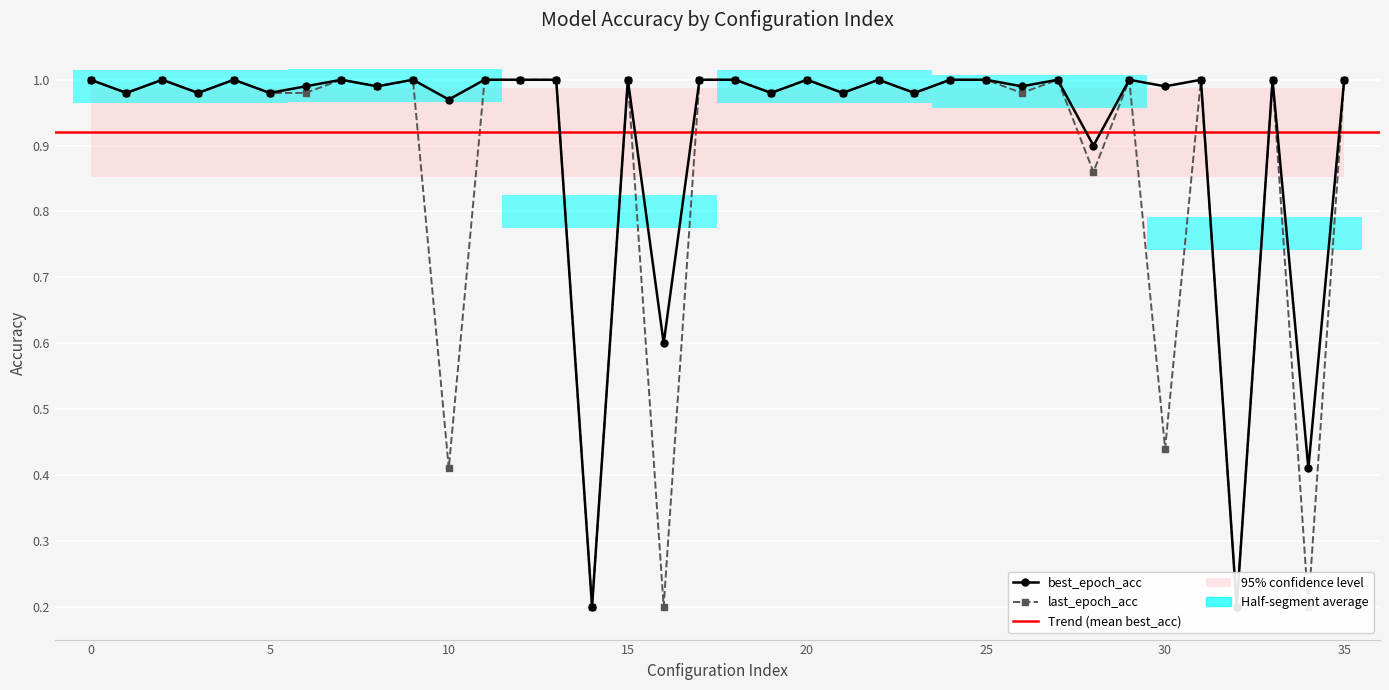

True or false: last_epoch_acc has a value of 0.7 at 0.

False